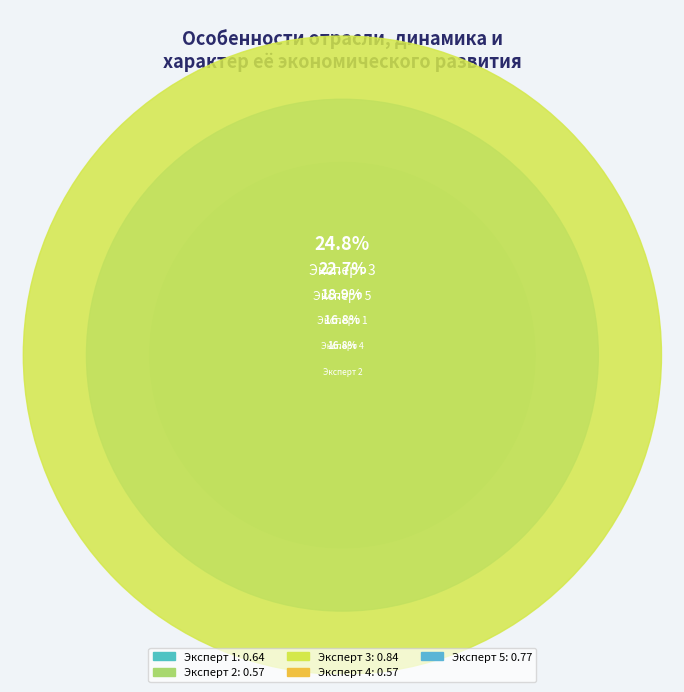

Which slice is the largest?

Эксперт 3